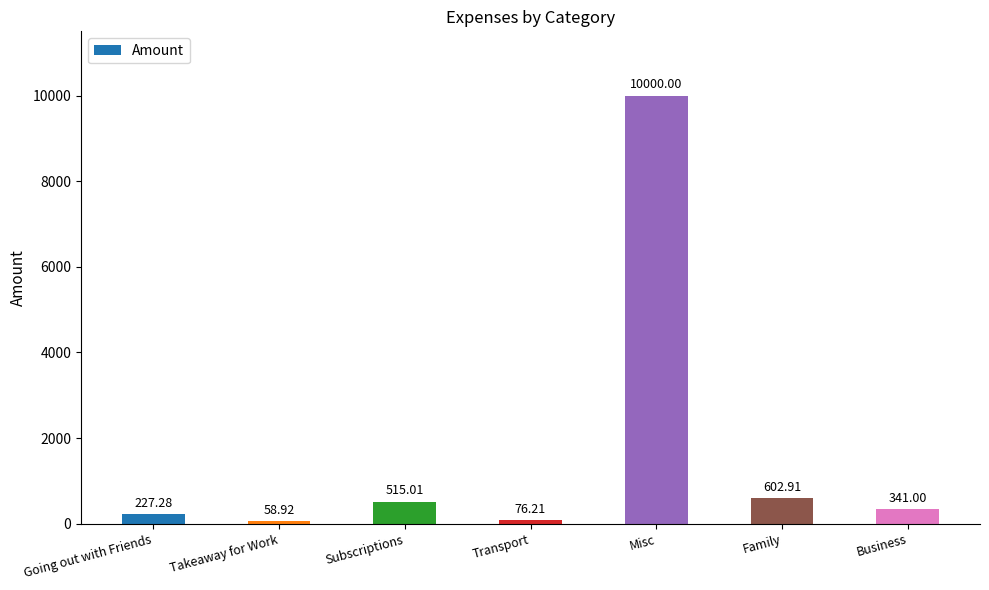

Reading left to right, list all the values displayed in this chart.

Going out with Friends=227.3	Takeaway for Work=58.9	Subscriptions=515.0	Transport=76.2	Misc=10000.0	Family=602.9	Business=341.0